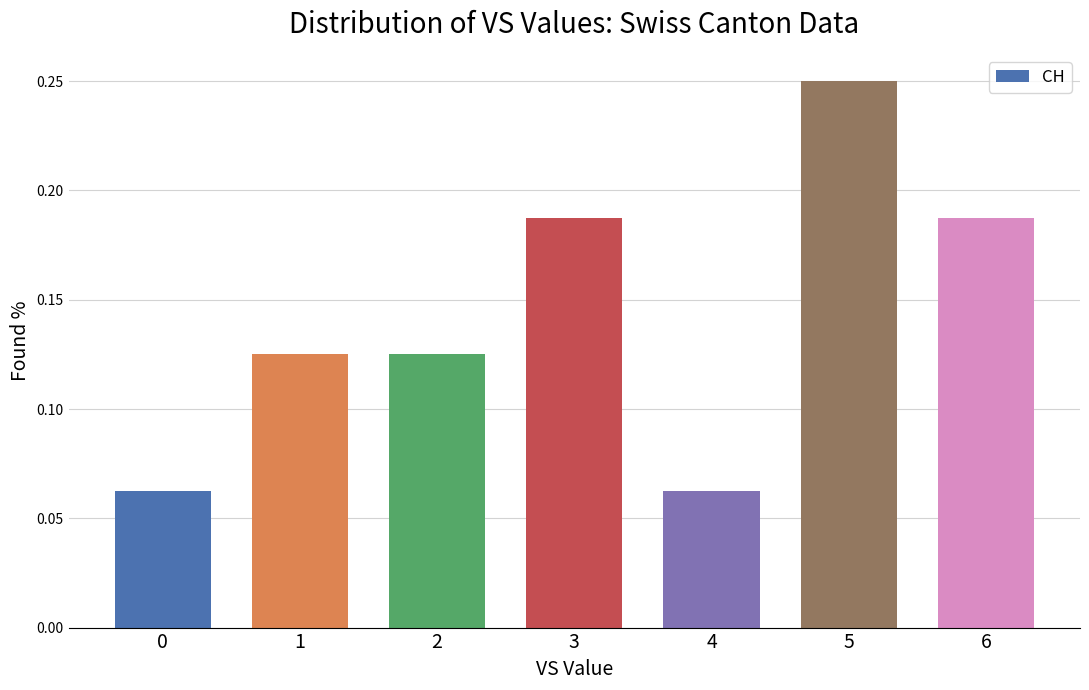

The chart shows a value of 0.1 at 3. True or false?

False